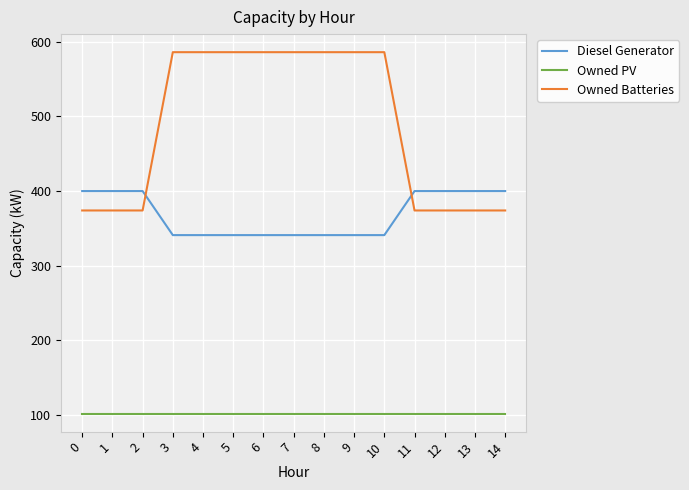

Rank the series at 10 from lowest to highest value.

Owned PV, Diesel Generator, Owned Batteries